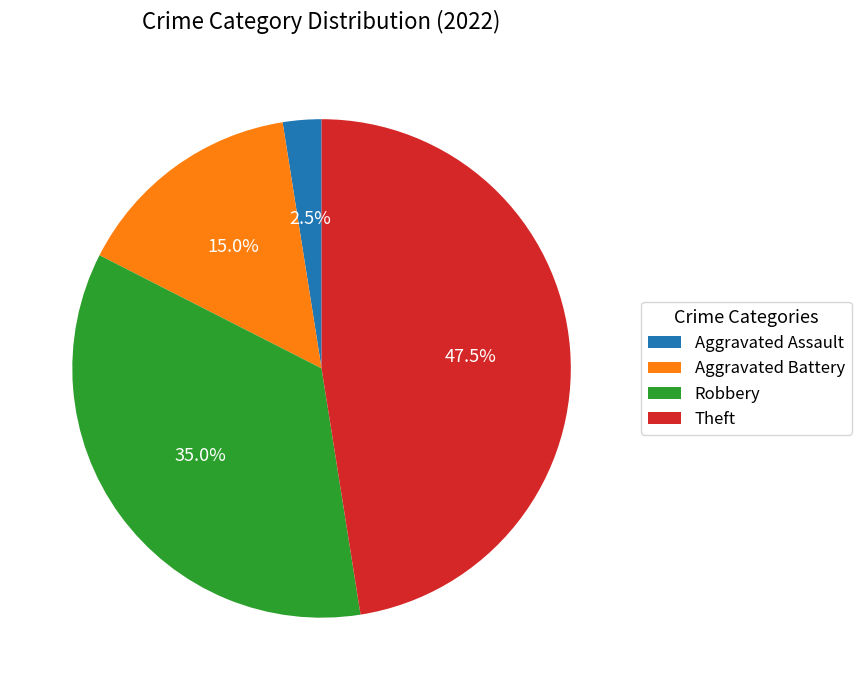

What is the smallest slice in the pie chart?

Aggravated Assault